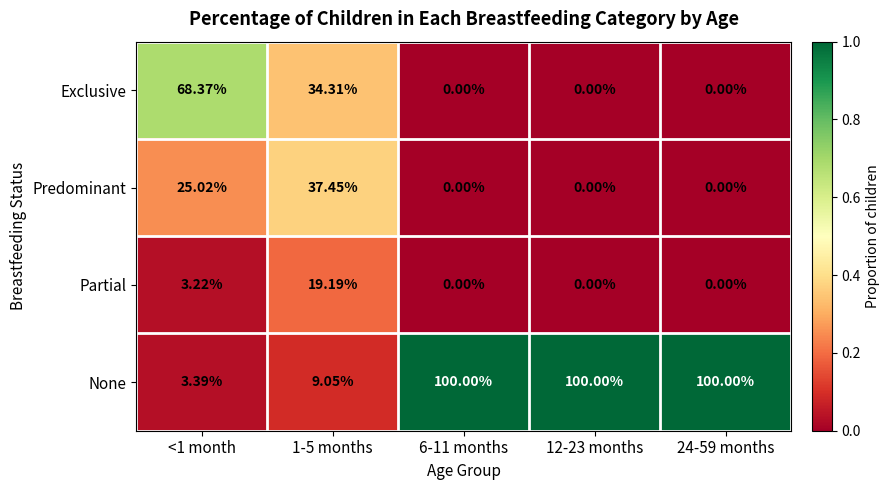

Rank the series by their maximum value, from highest to lowest.

None, Exclusive, Predominant, Partial